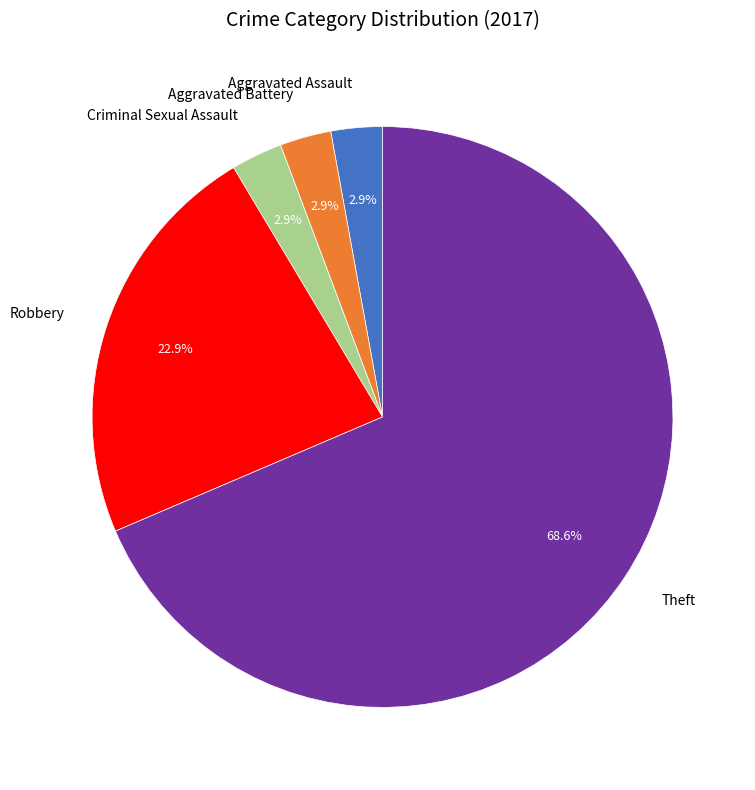

Approximately how many times larger is the value at Criminal Sexual Assault compared to Aggravated Battery?

1.0